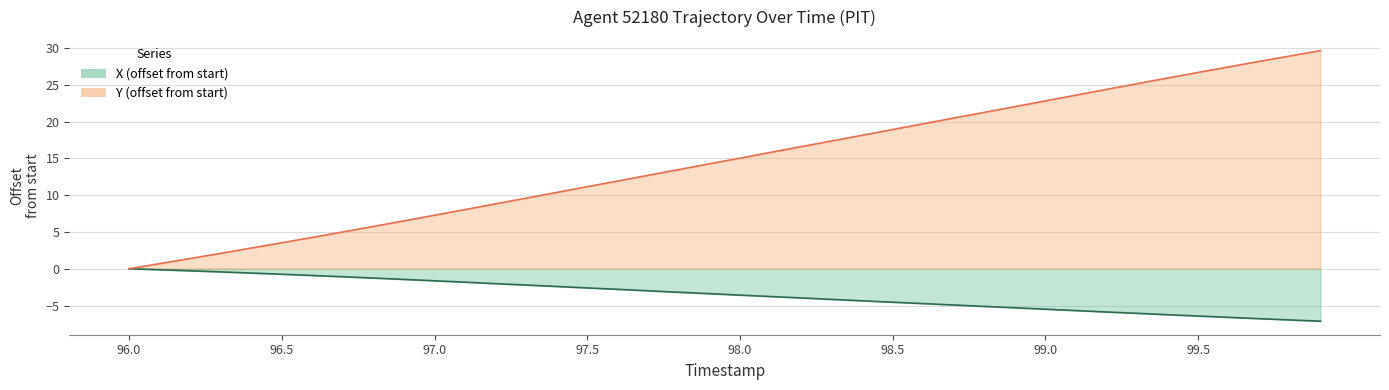

How many values in Y are above zero?

39